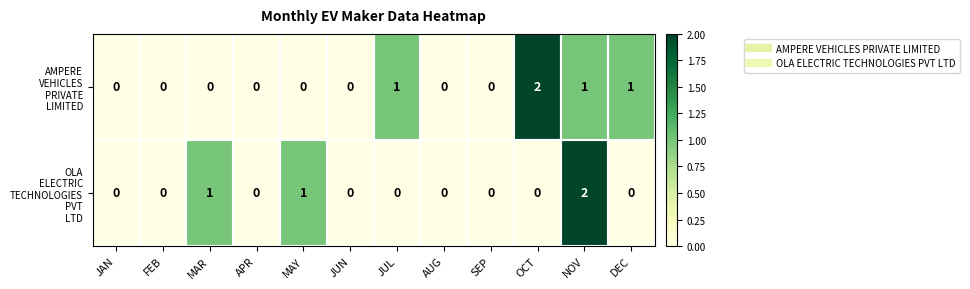

What is the total value across all series at DEC?

1